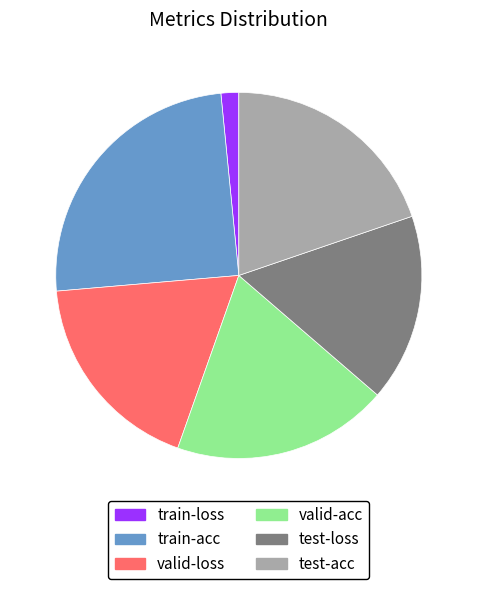

Rank the categories by value from highest to lowest.

train-acc, test-acc, valid-acc, valid-loss, test-loss, train-loss